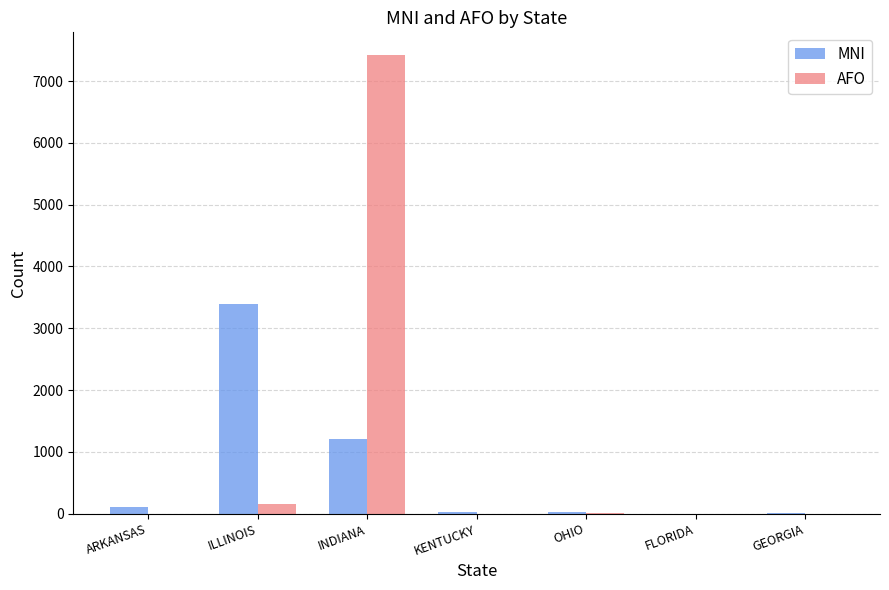

Is the value of MNI at ILLINOIS greater than the value of AFO at FLORIDA?

Yes